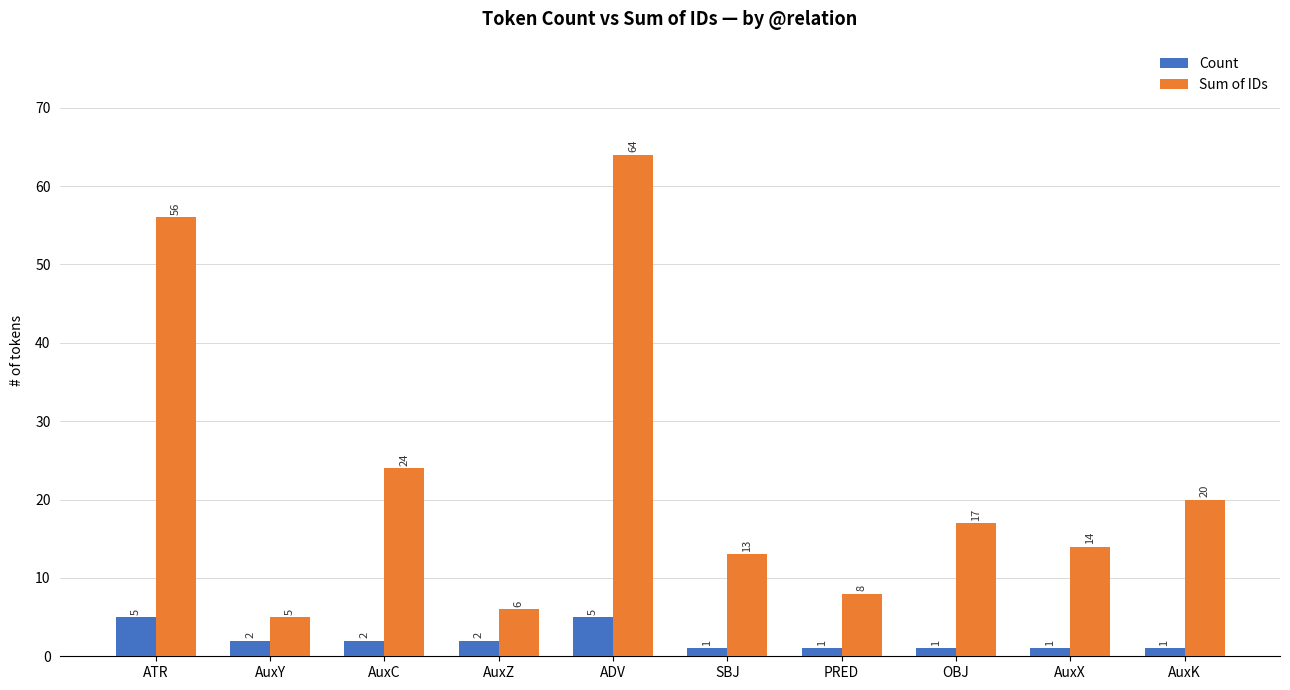

What is the label of the 3rd bar from the left?

AuxC